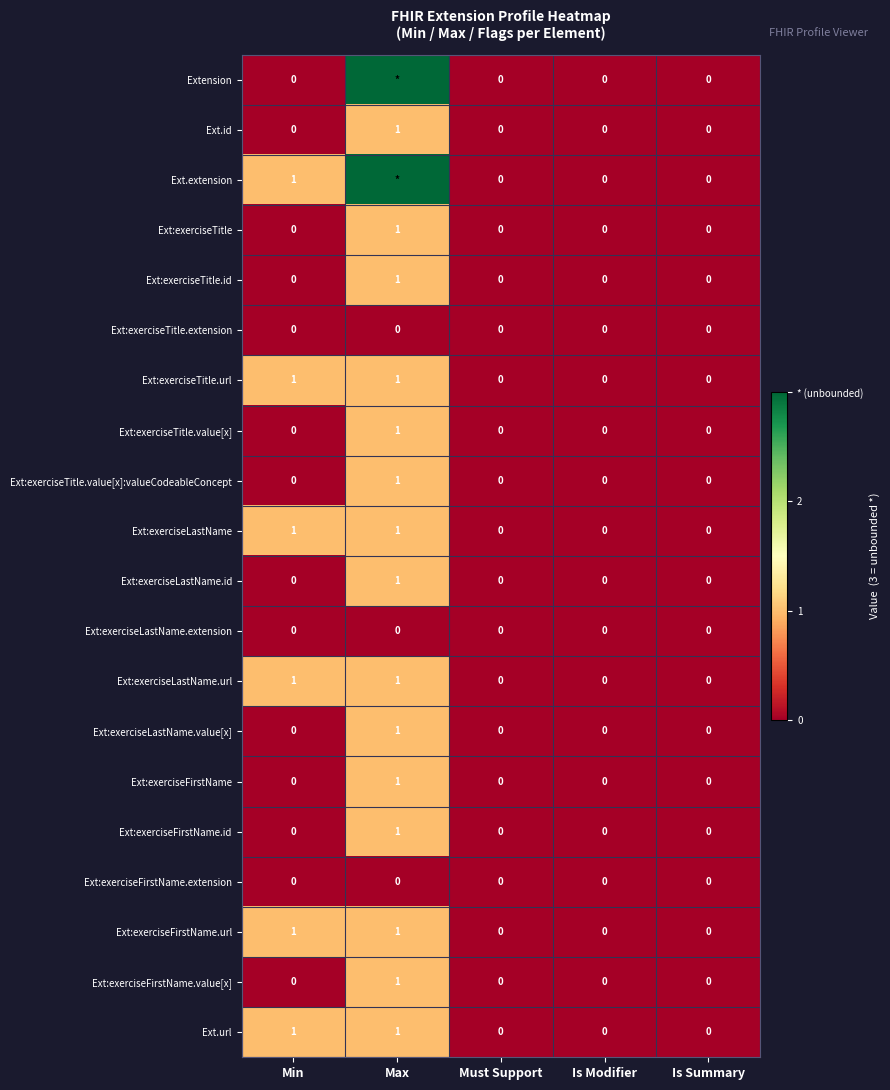

What is the total value across all series at Min?

6